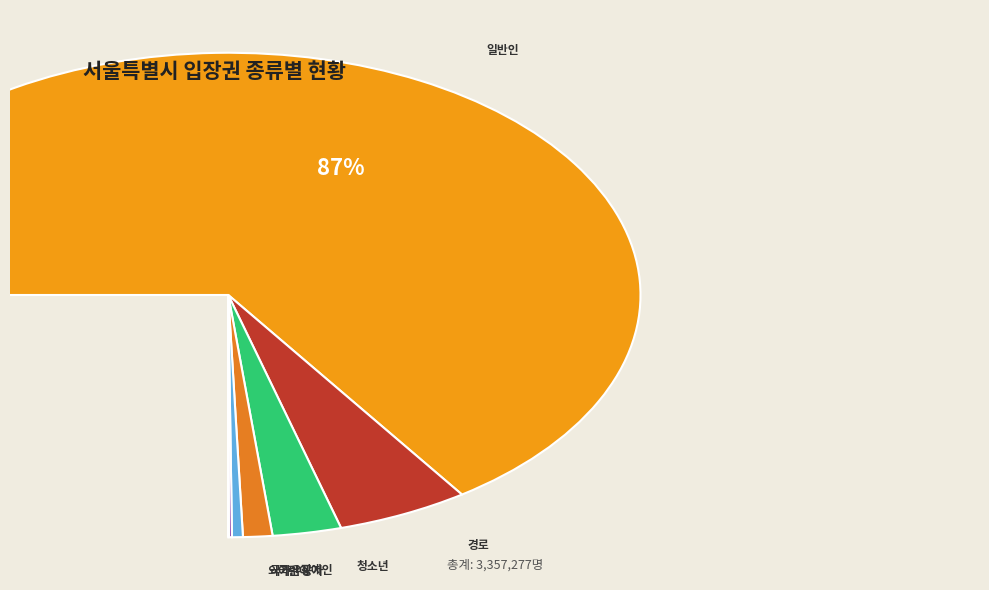

Is it true that 국가유공자 is 7% of the pie?

False